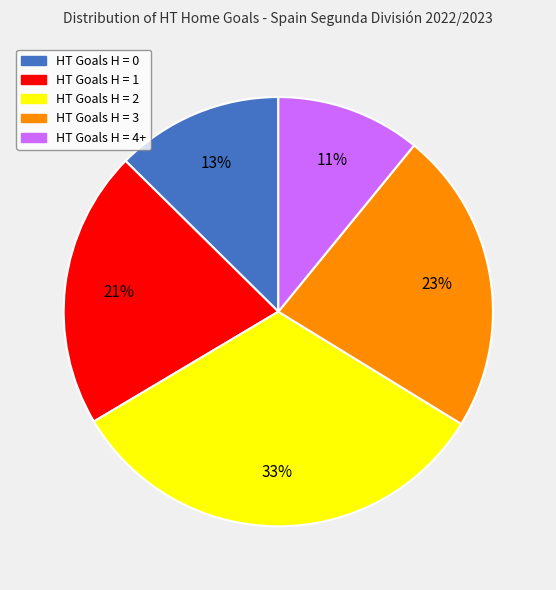

To the nearest percent, what percentage of the pie is HT Goals H = 0?

13%